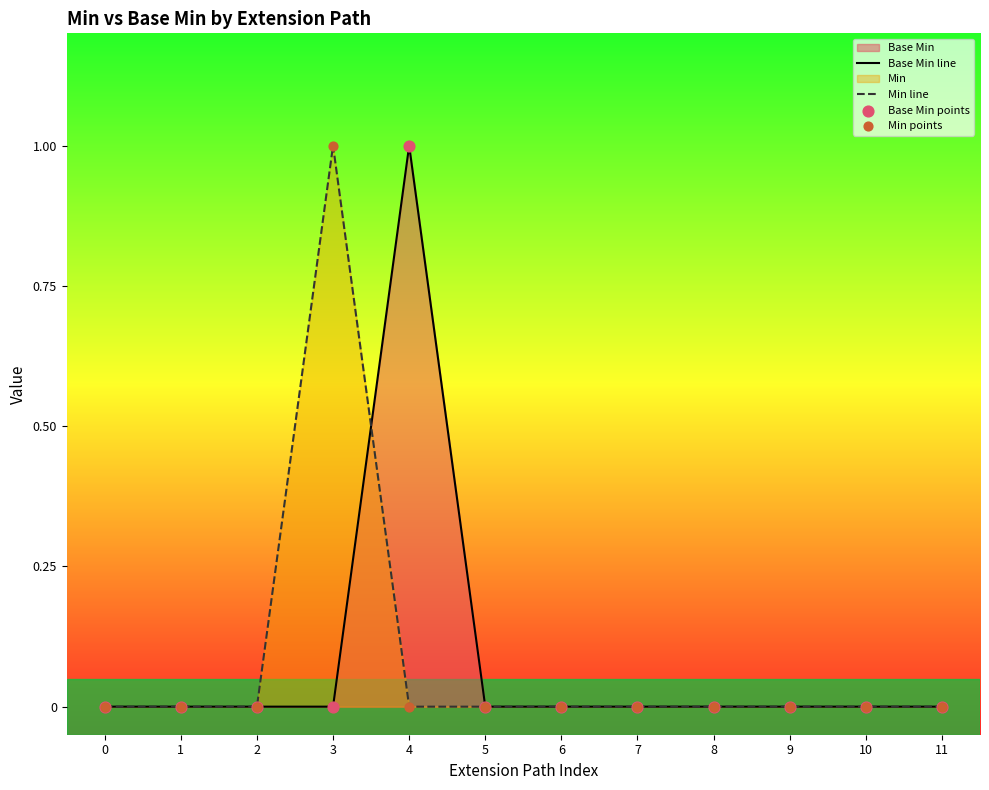

Which series has the largest total across all categories?

Base Min line